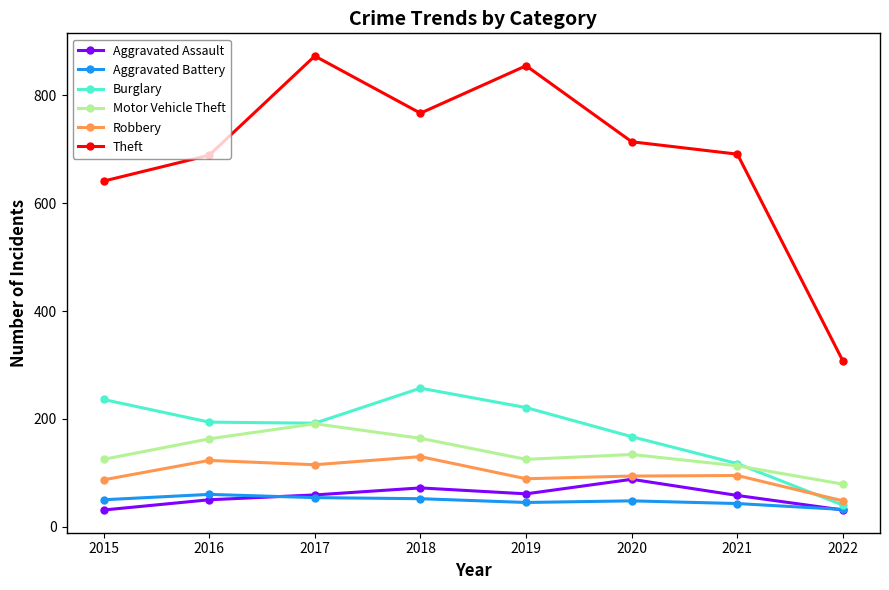

At which category does Robbery reach its first local valley?

2017